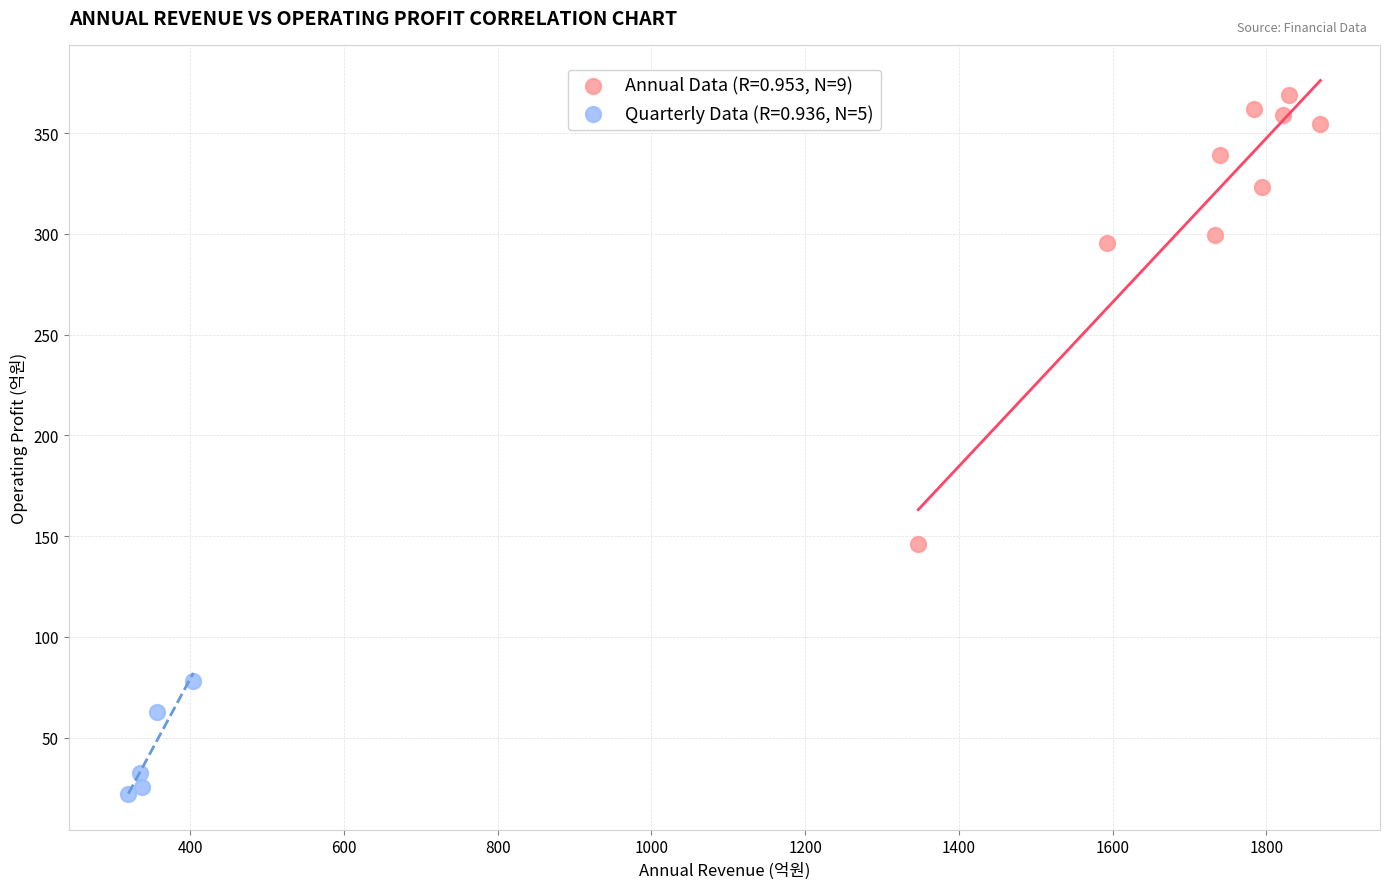

Which series reaches the maximum Y coordinate?

Annual Data (R=0.953, N=9)